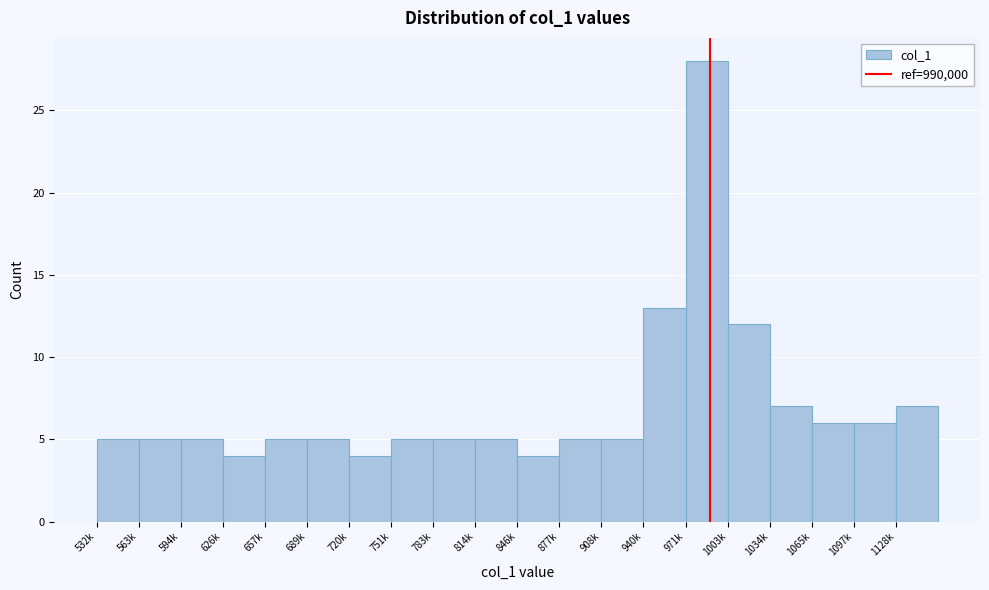

Reading left to right, transcribe all the data shown in this chart.

5	5	5	4	5	5	4	5	5	5	4	5	5	13	28	12	7	6	6	7